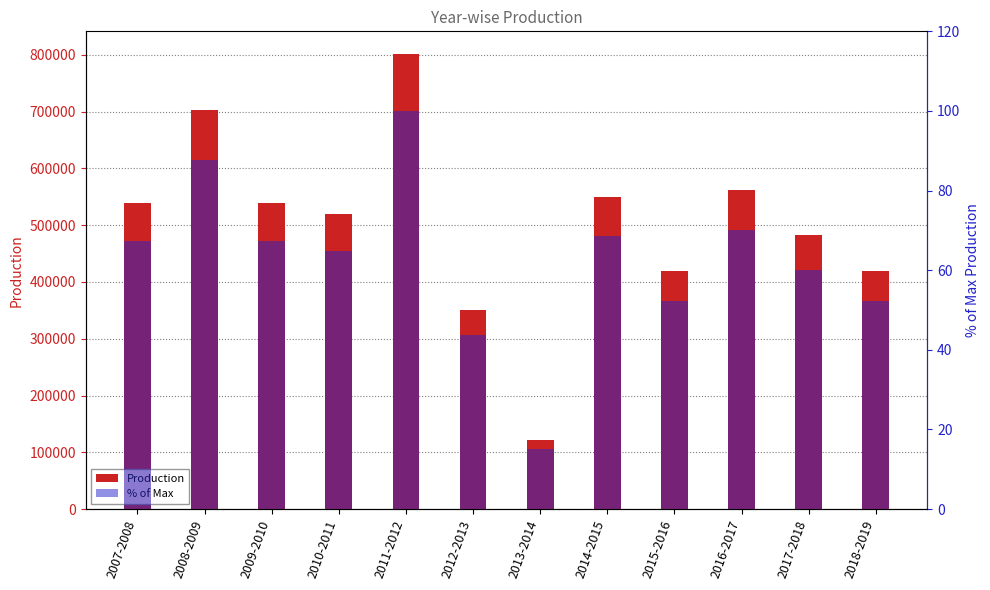

What is the sum of all Production values?

6003069.0